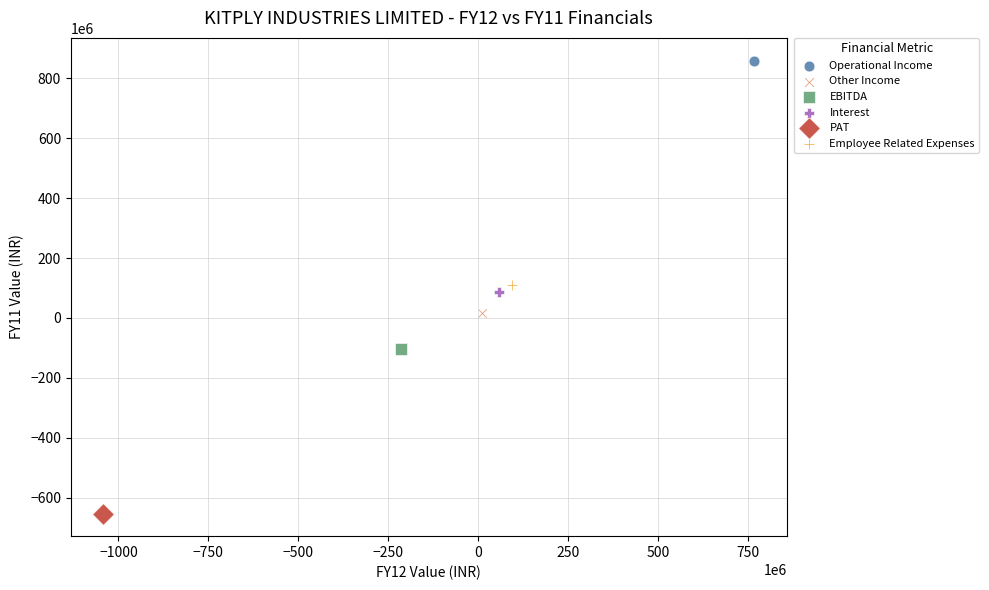

What are all the series names shown in the legend?

Operational Income, Other Income, EBITDA, Interest, PAT, Employee Related Expenses